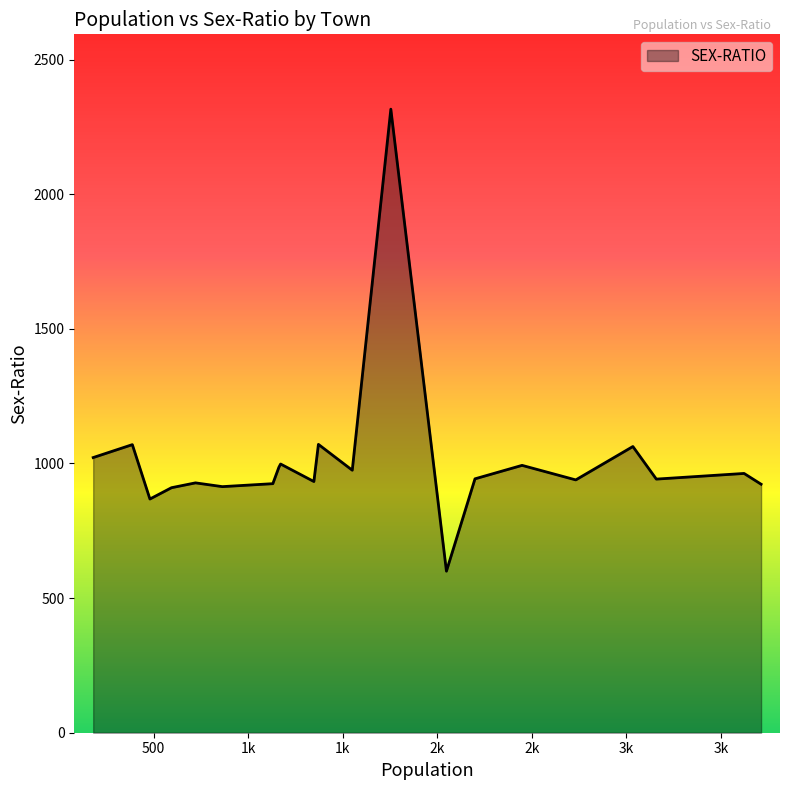

What is the maximum value shown in the chart?

2316